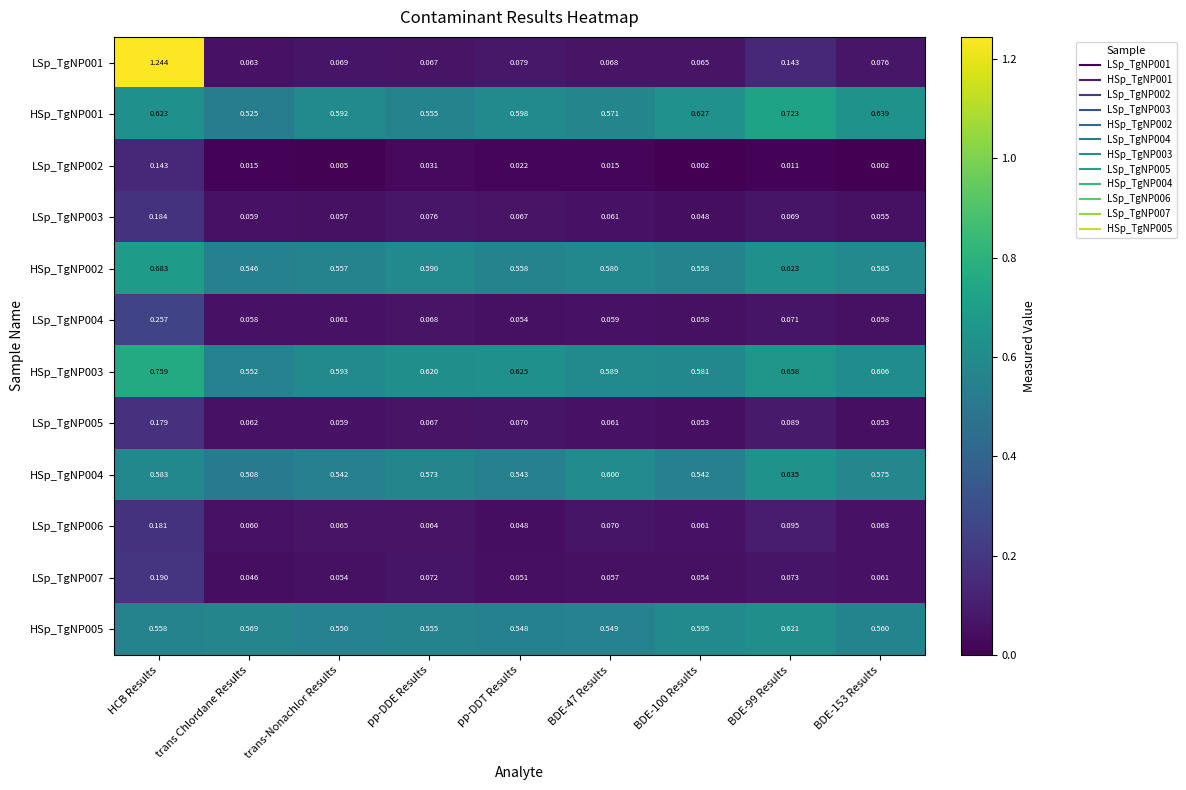

Is the value of LSp_TgNP001 at pp-DDE Results greater than the value of LSp_TgNP002 at BDE-153 Results?

Yes